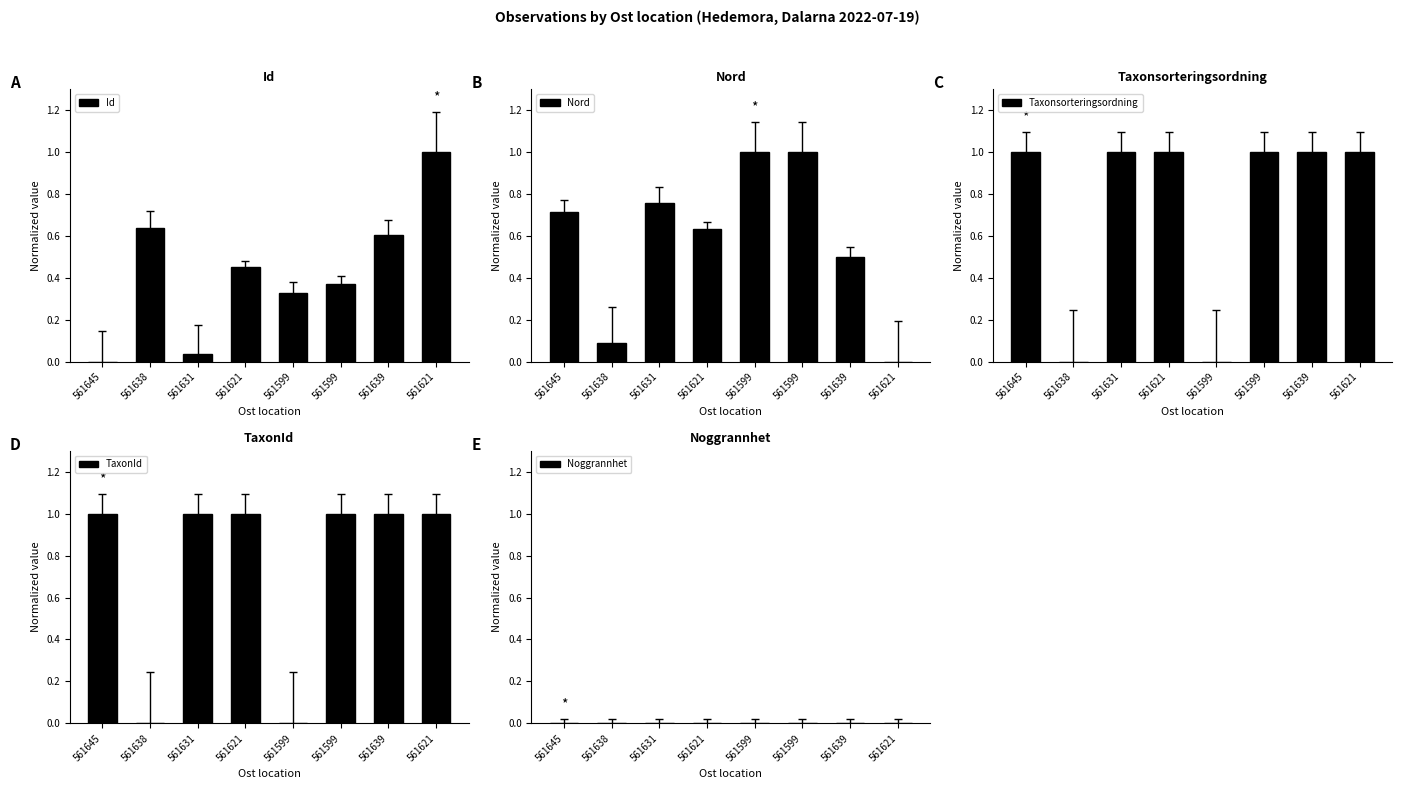

What is the label of the 3rd bar from the left?

561631